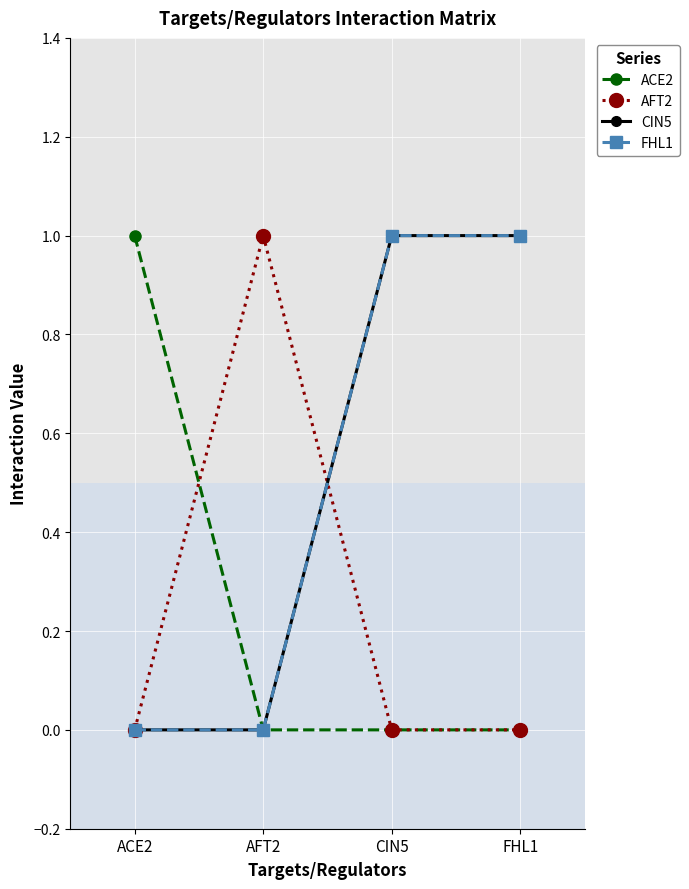

How many lines are shown in the chart?

4